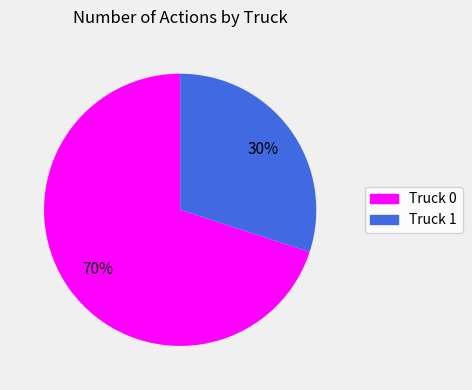

Count the number of slices in the pie.

2